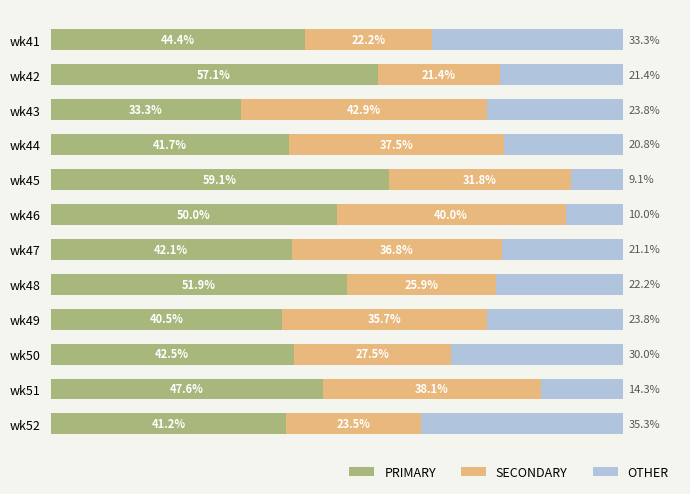

What is the value of the PRIMARY bar at the 12th from the left?

41.2